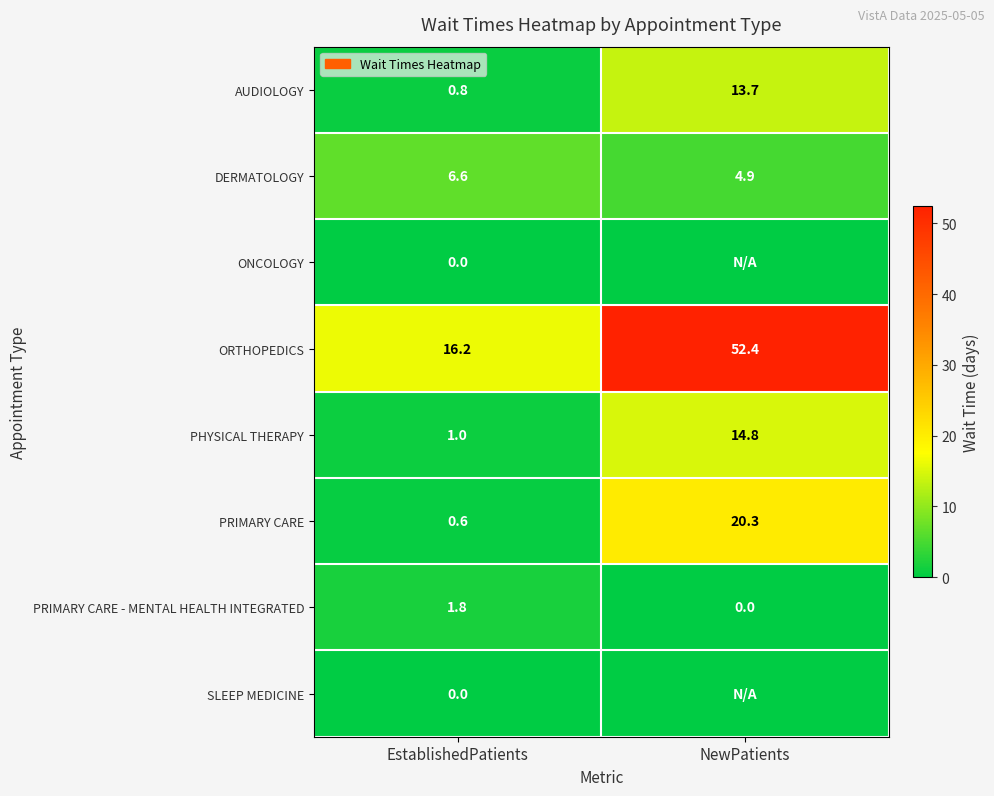

How many data points does each series have?

2